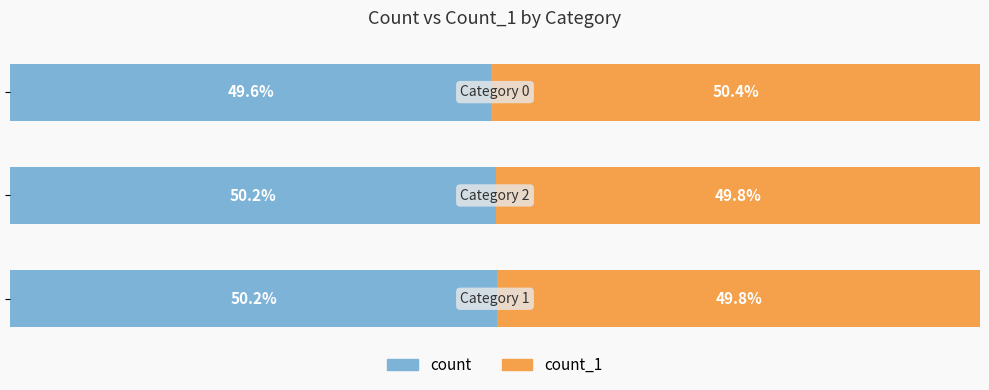

Rank the series by their maximum value, from lowest to highest.

count, count_1